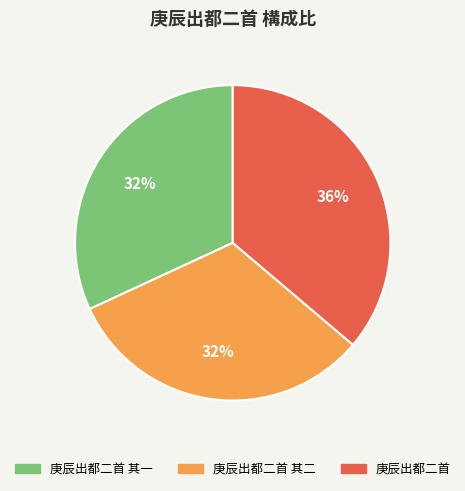

Is there a majority slice in this chart?

No